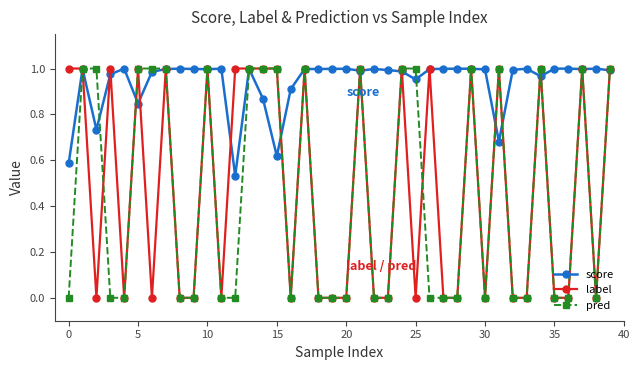

Count the label values in the range 0 to 1.

40